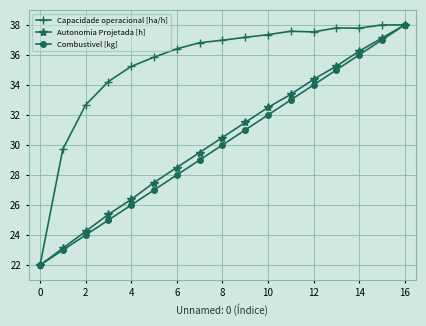

True or false: Autonomia Projetada [h] has more than 2 points higher than both neighbors.

False